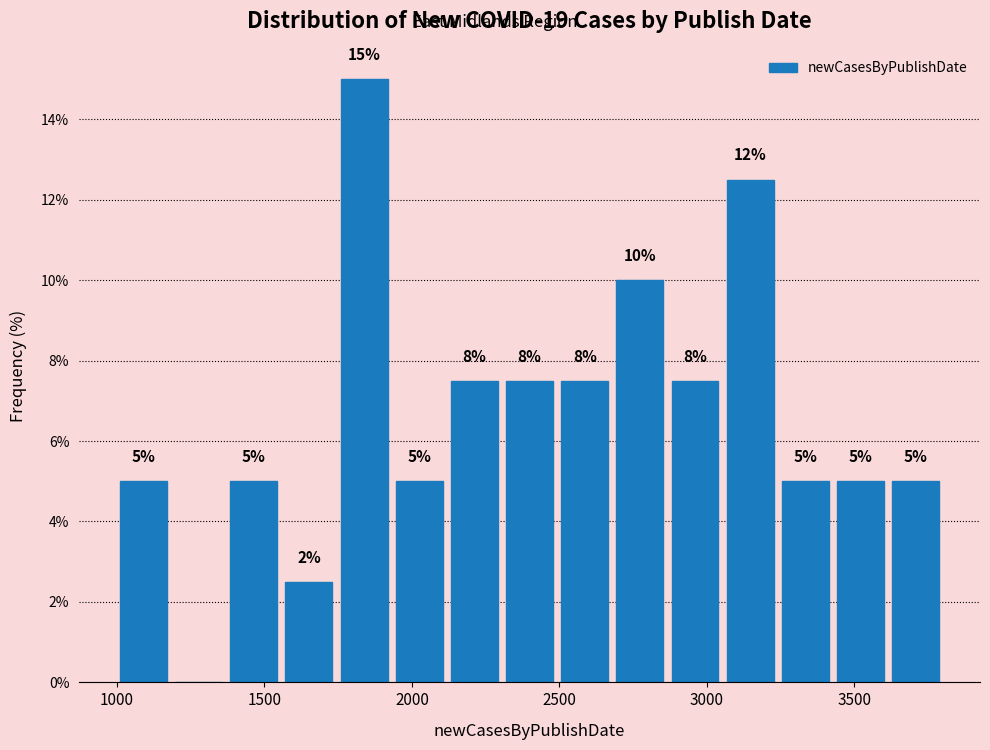

Around what value on the x-axis is the tallest bar? Give the approximate position of its centre, as read against the axis.

1850